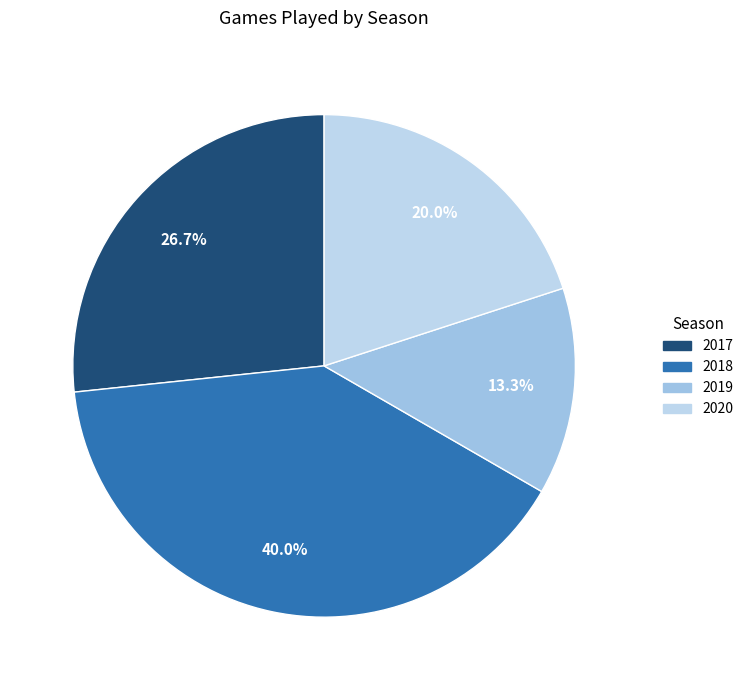

Between 2018 and 2017, which is larger?

2018